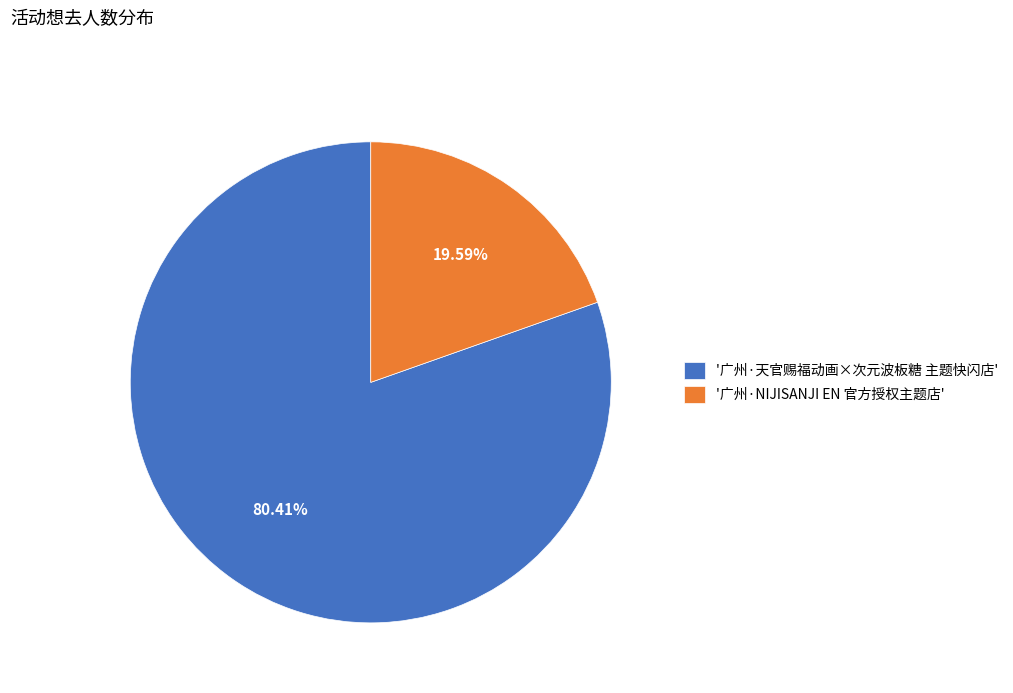

What is the largest slice in the pie chart?

'广州·天官赐福动画×次元波板糖 主题快闪店'